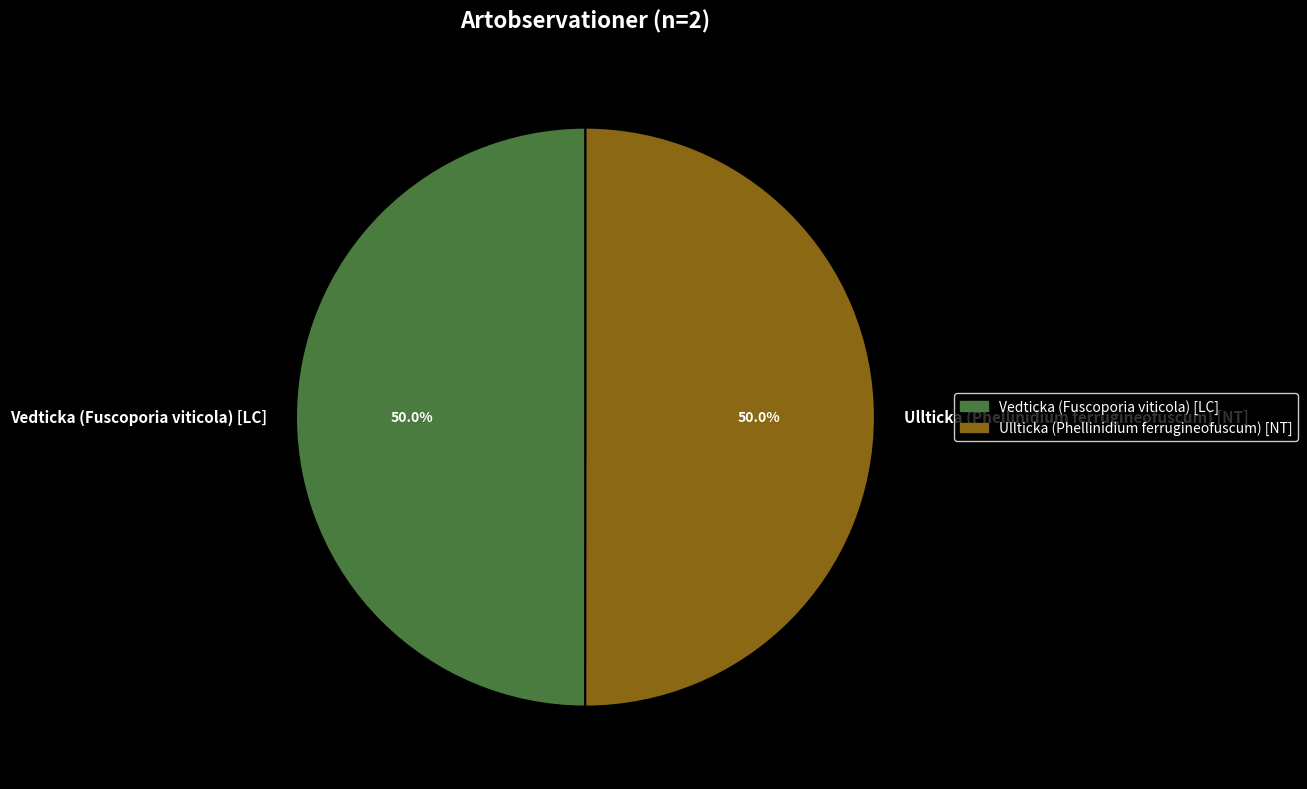

The Ullticka (Phellinidium ferrugineofuscum) [NT] slice represents 64% of the pie. True or false?

False